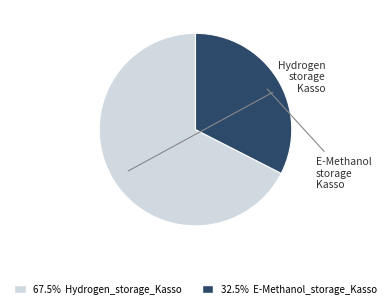

Is there any slice that represents more than half of the pie?

Yes